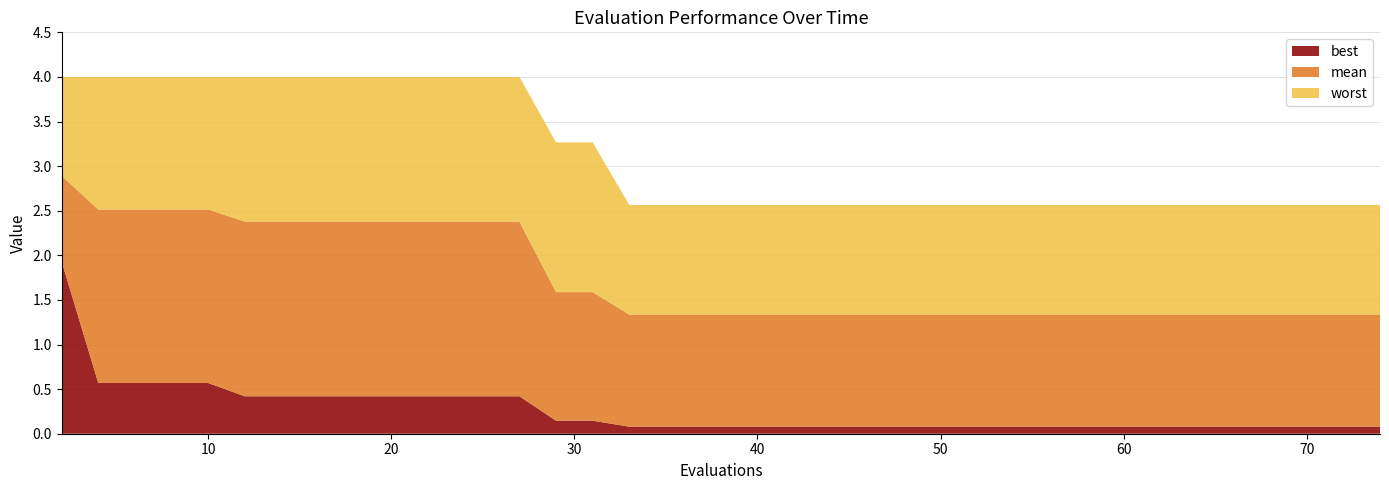

Reading right to left, what are all the values shown in this chart?

best: 39=0.1	38=0.1	37=0.1	36=0.1	35=0.1	34=0.1	33=0.1	32=0.1	31=0.1	30=0.1	29=0.1	28=0.1	27=0.1	26=0.1	25=0.1	24=0.1	23=0.1	22=0.1	21=0.1	20=0.1	19=0.1	18=0.1	17=0.1	16=0.1	15=0.1	14=0.1	13=0.4	12=0.4	11=0.4	10=0.4	9=0.4	8=0.4	7=0.4	6=0.4	5=0.4	4=0.6	3=0.6	2=0.6	1=0.6	0=1.9
mean: 39=1.3	38=1.3	37=1.3	36=1.3	35=1.3	34=1.3	33=1.3	32=1.3	31=1.3	30=1.3	29=1.3	28=1.3	27=1.3	26=1.3	25=1.3	24=1.3	23=1.3	22=1.3	21=1.3	20=1.3	19=1.3	18=1.3	17=1.3	16=1.3	15=1.6	14=1.6	13=2.4	12=2.4	11=2.4	10=2.4	9=2.4	8=2.4	7=2.4	6=2.4	5=2.4	4=2.5	3=2.5	2=2.5	1=2.5	0=2.9
worst: 39=2.6	38=2.6	37=2.6	36=2.6	35=2.6	34=2.6	33=2.6	32=2.6	31=2.6	30=2.6	29=2.6	28=2.6	27=2.6	26=2.6	25=2.6	24=2.6	23=2.6	22=2.6	21=2.6	20=2.6	19=2.6	18=2.6	17=2.6	16=2.6	15=3.3	14=3.3	13=4.0	12=4.0	11=4.0	10=4.0	9=4.0	8=4.0	7=4.0	6=4.0	5=4.0	4=4.0	3=4.0	2=4.0	1=4.0	0=4.0